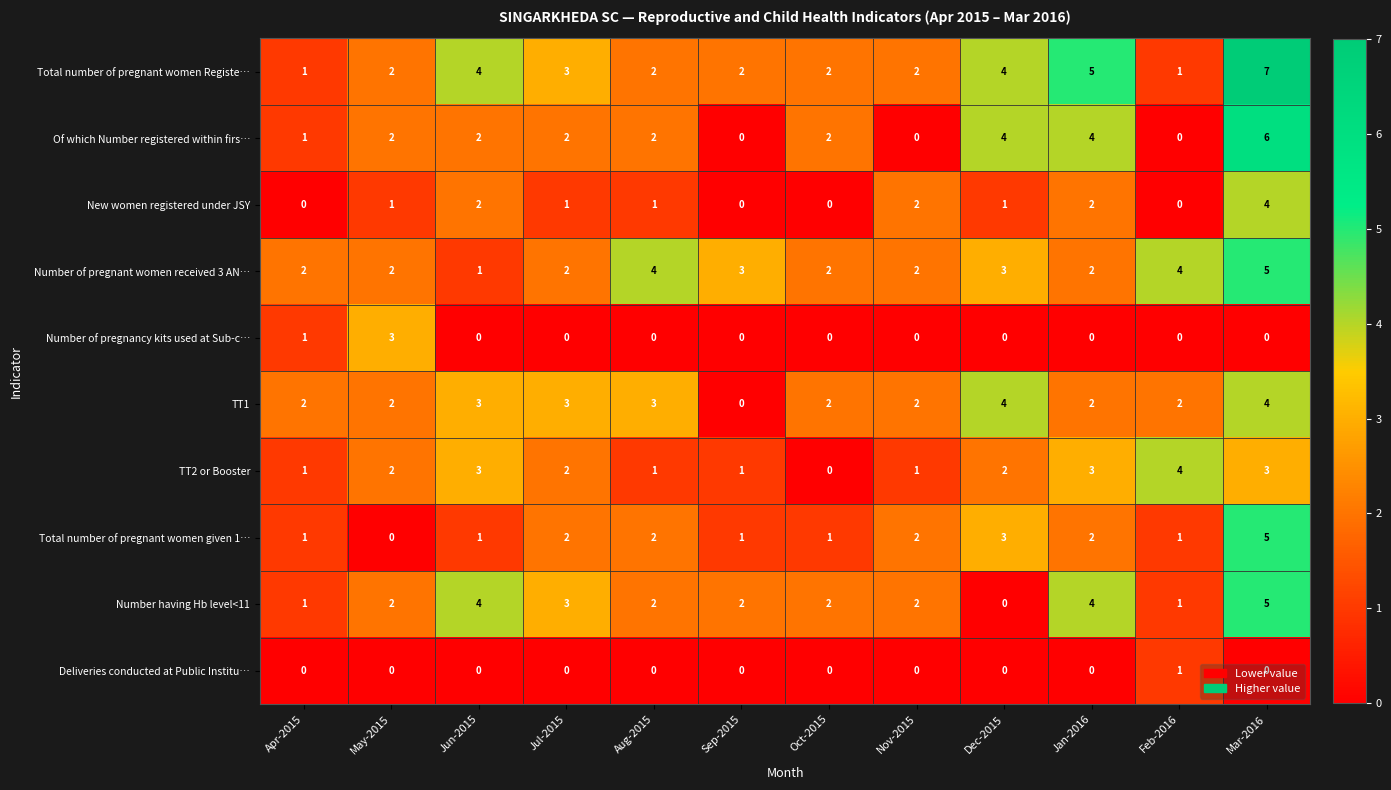

At which label does TT1 reach its minimum?

Sep-2015